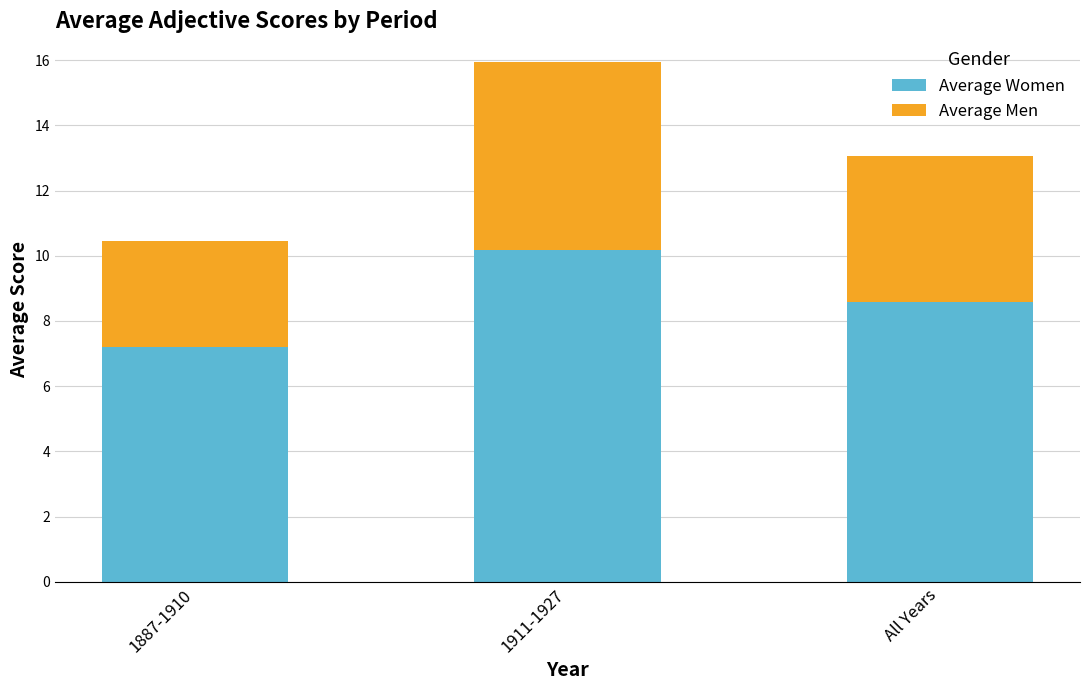

How many values in the Average Women series exceed 8?

2